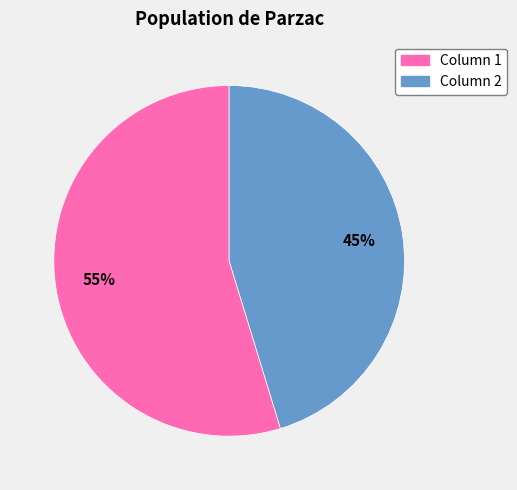

Is the sum of Column 1 and Column 2 greater than half?

Yes